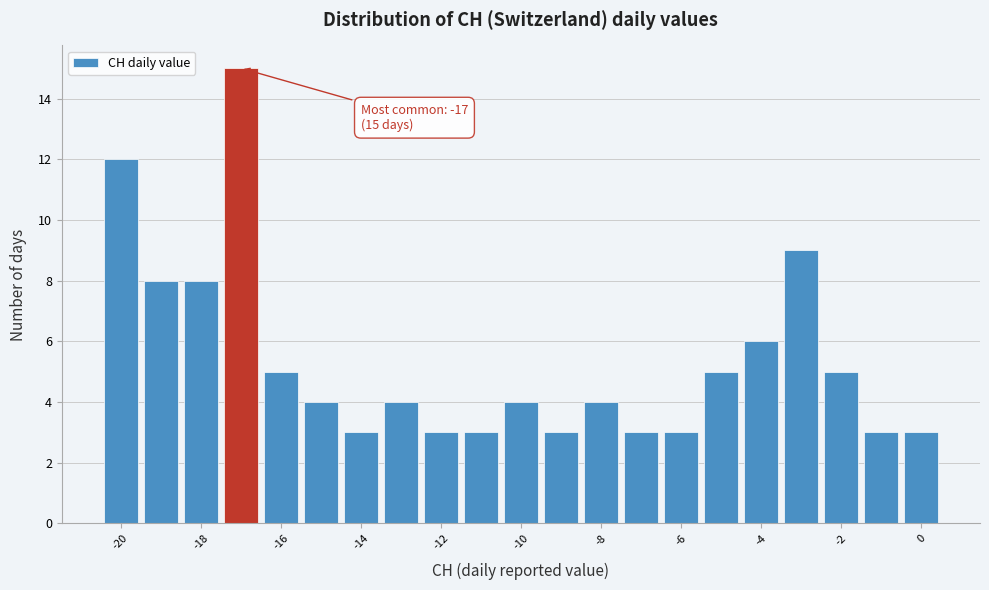

Which range on the x-axis has the tallest bar?

-17.5 to -16.5